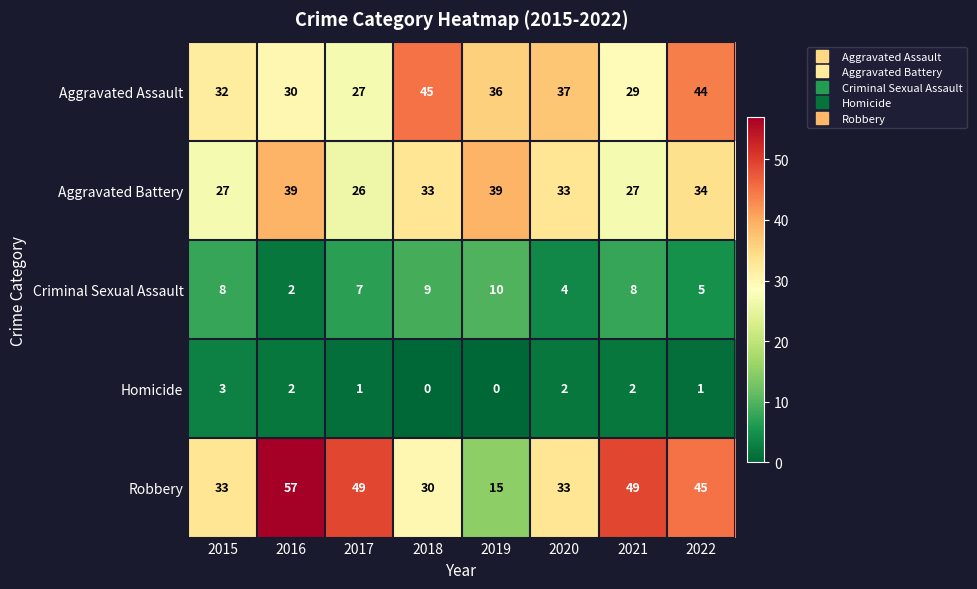

What is the sum of all Criminal Sexual Assault values?

53